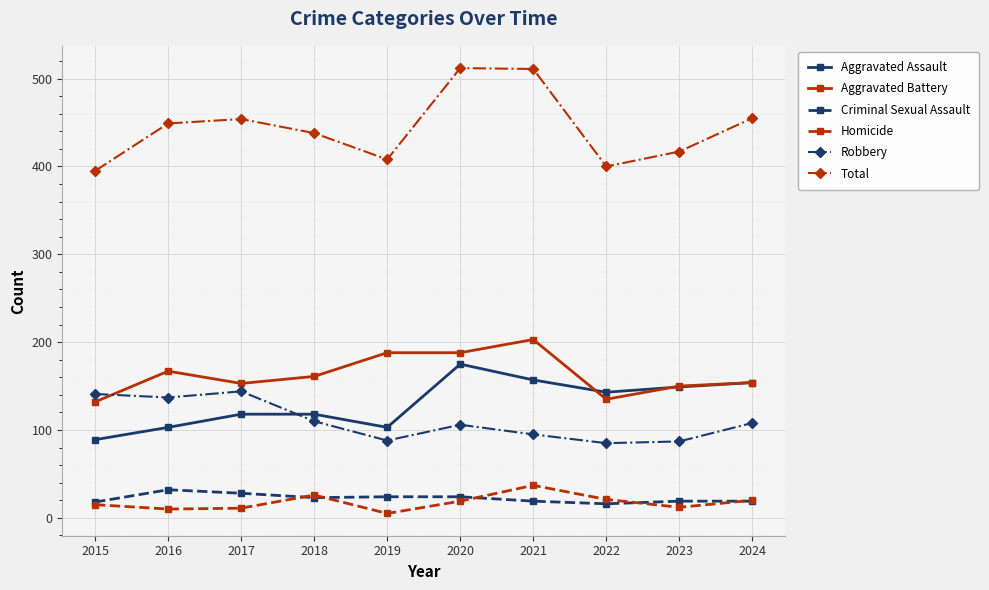

True or false: Homicide and Total intersect in this chart.

False